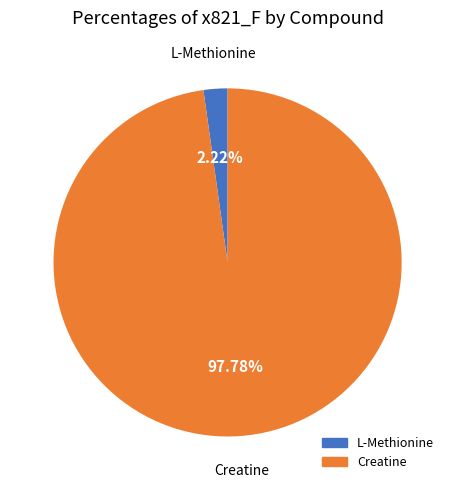

How much of the chart is everything except L-Methionine?

97.8%